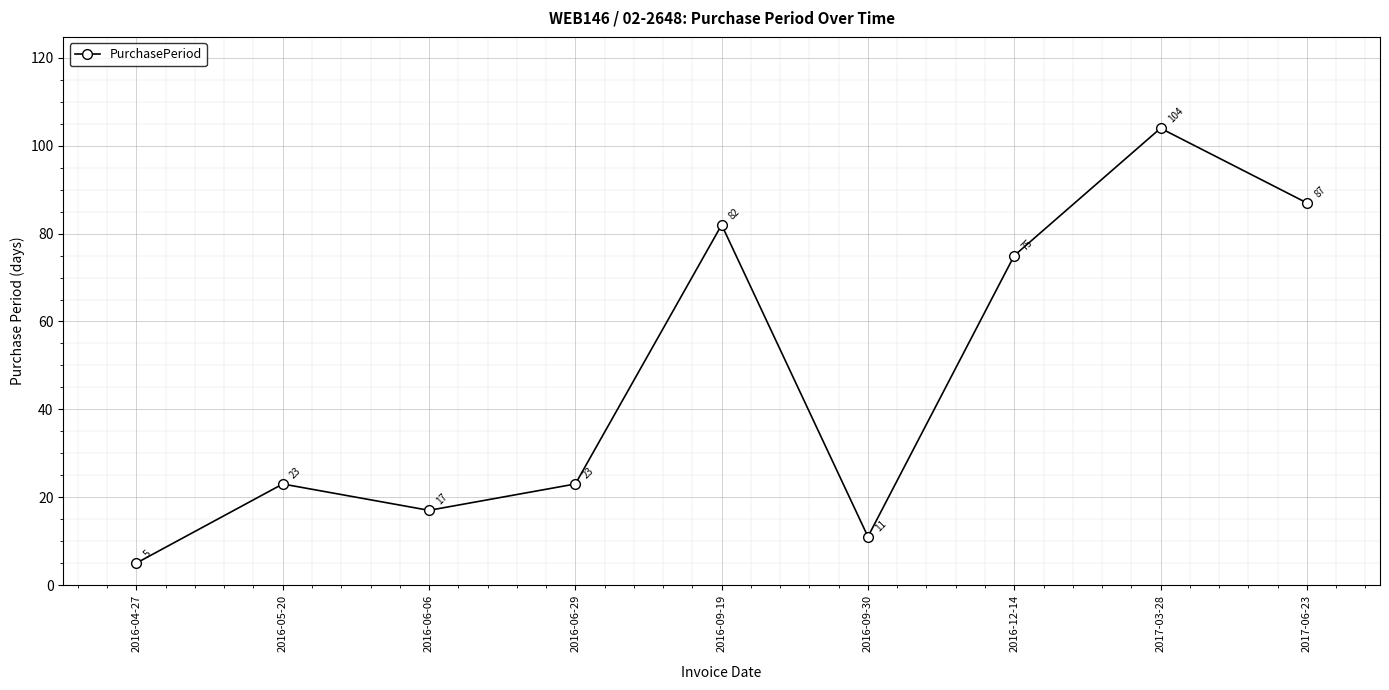

What is the label of the 9th point from the right?

2016-04-27